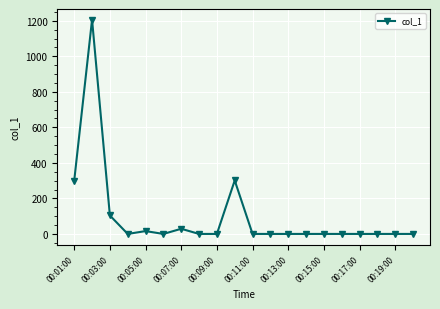

What is the maximum value shown in the chart?

1206